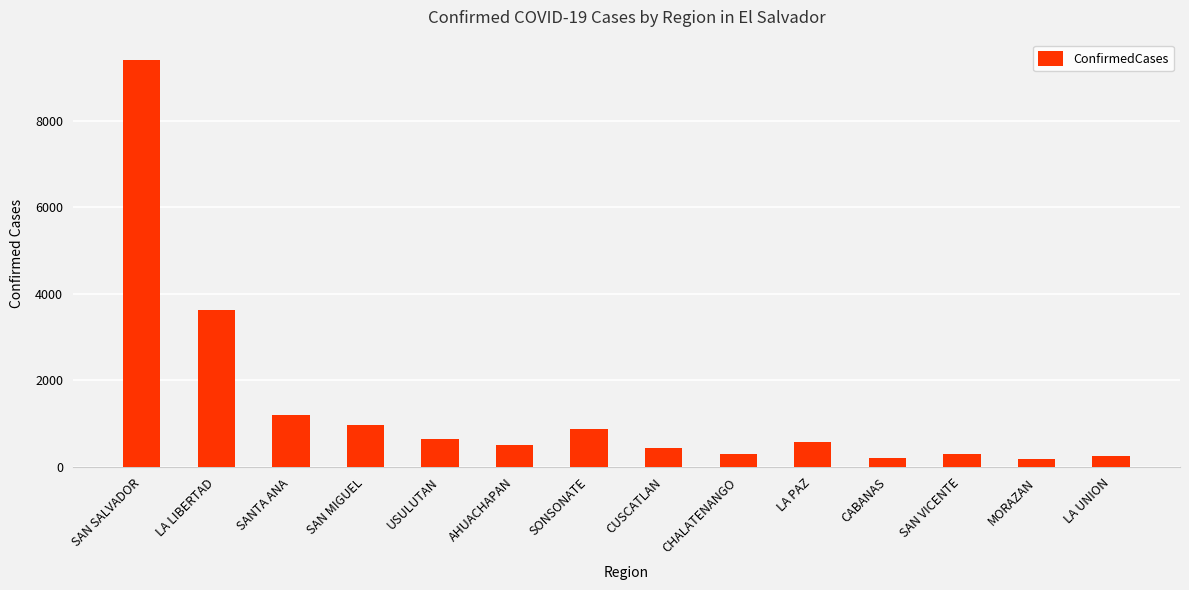

What is the greatest value displayed?

9398